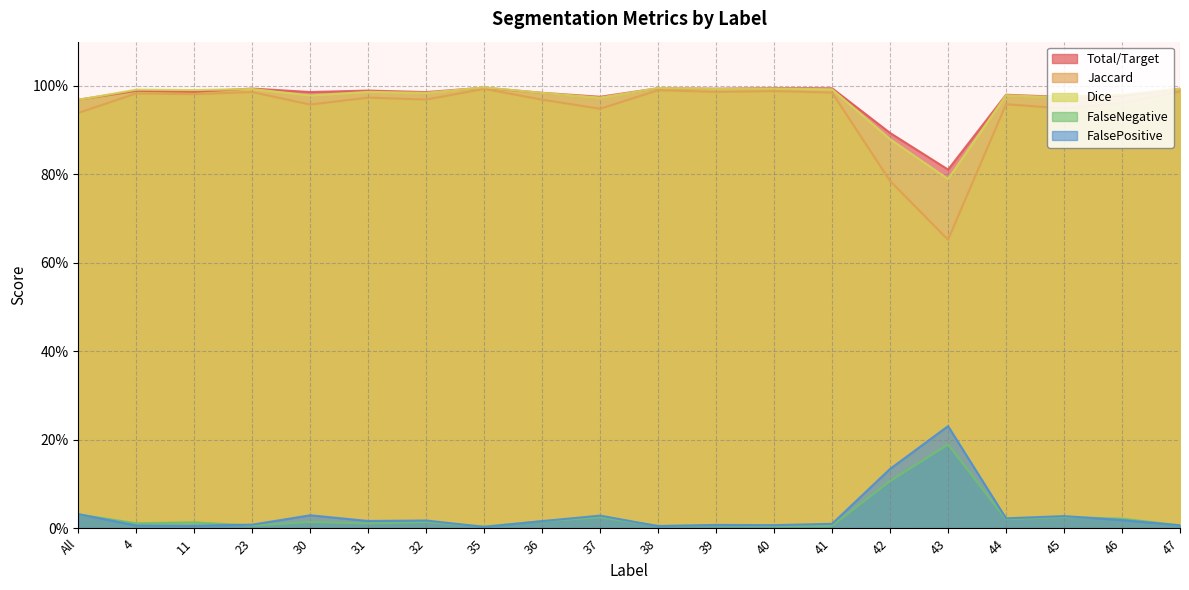

Rank the series at 36 from lowest to highest value.

FalseNegative, FalsePositive, Jaccard, Dice, Total/Target